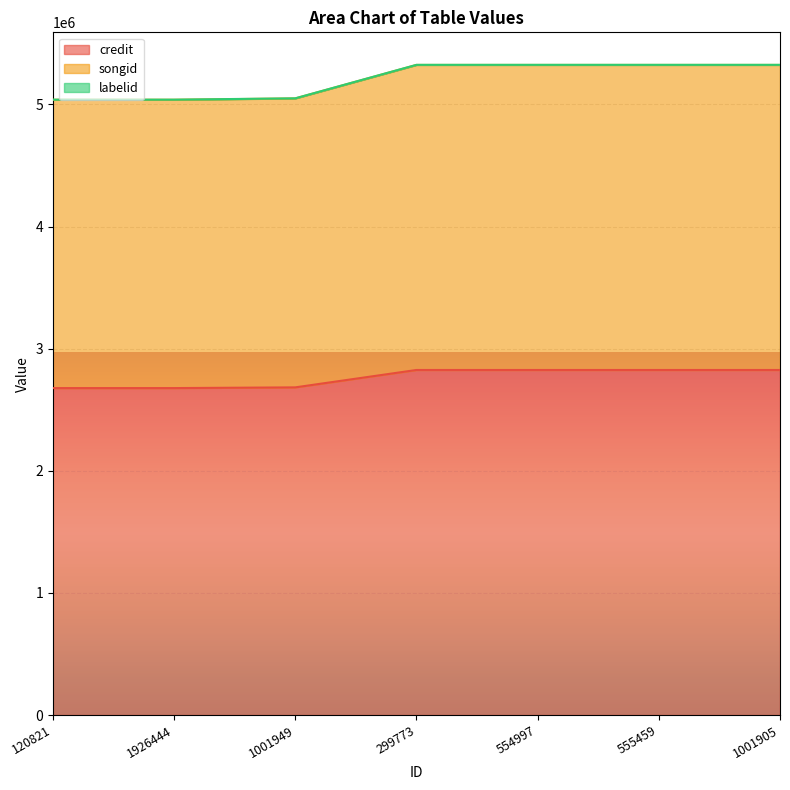

True or false: credit and songid cross at least once.

False